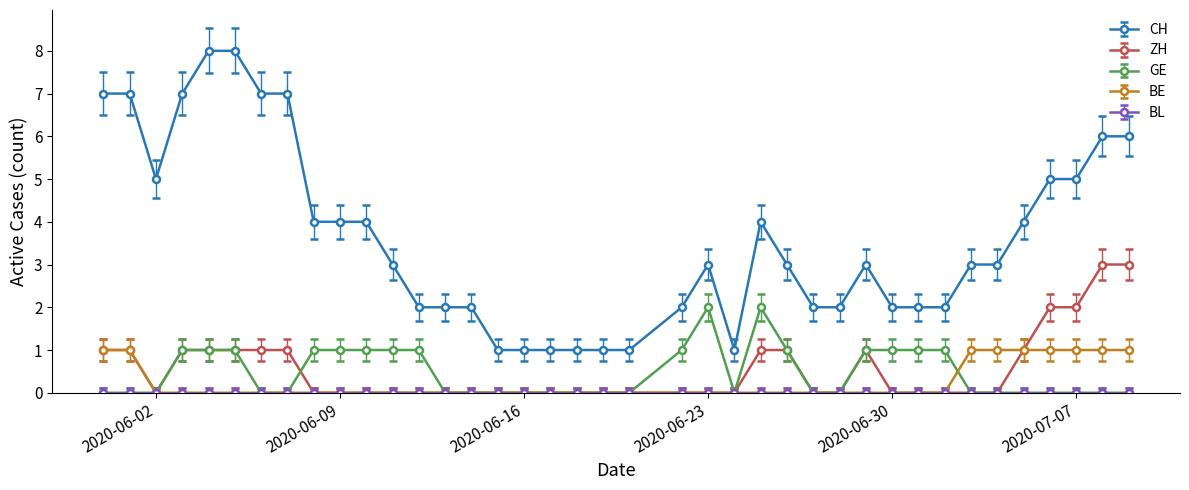

True or false: ZH has more than 0 points higher than both neighbors.

True